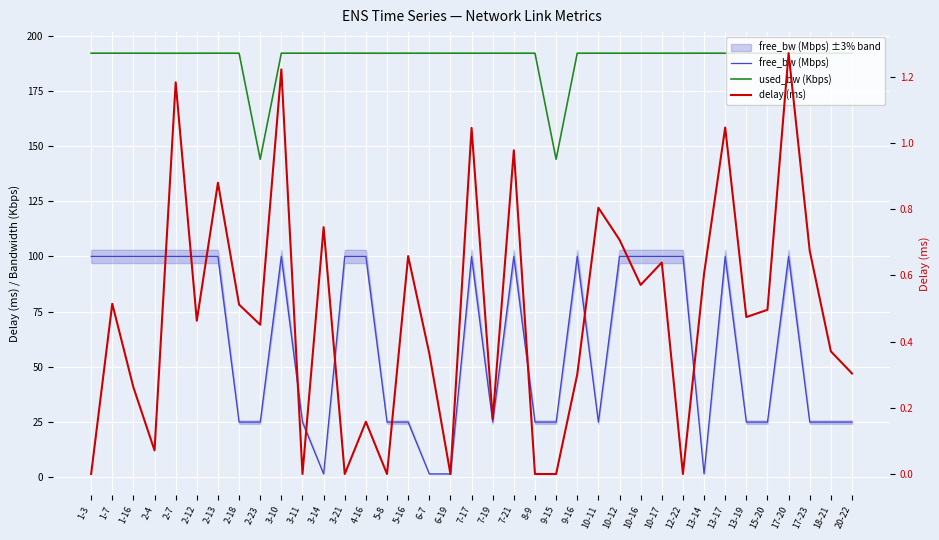

What are all the series names shown in the legend?

free_bw (Mbps), used_bw (Kbps), delay (ms)